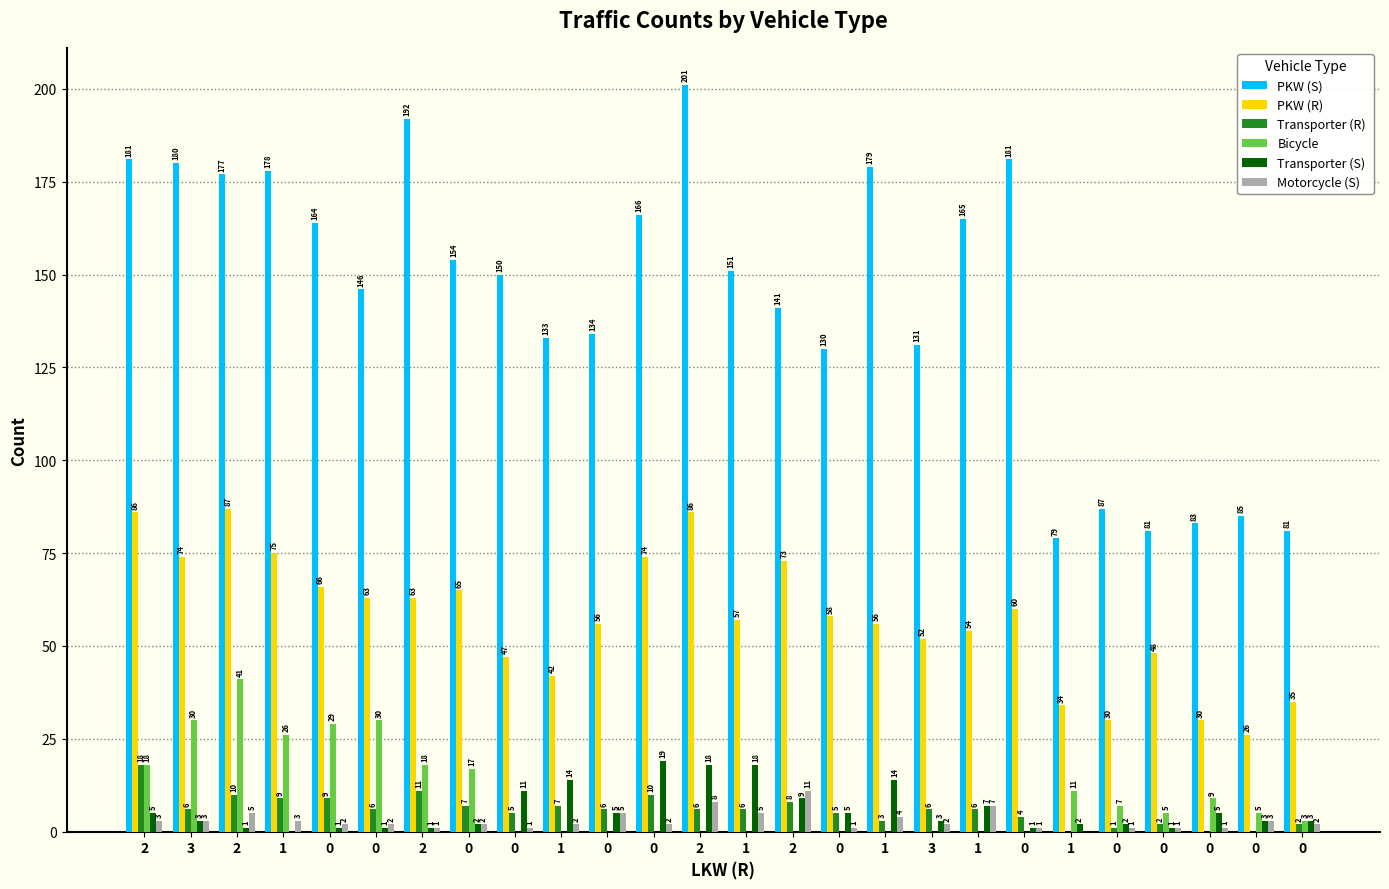

At which category is the sum across all series the highest?

2